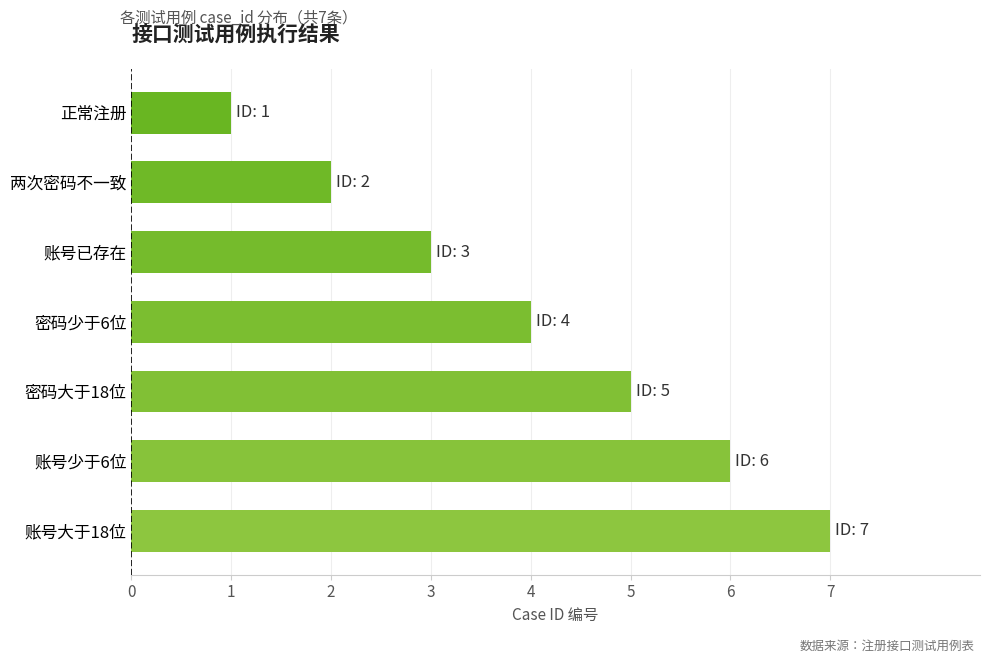

Reading top to bottom, extract all data points from this chart.

1	2	3	4	5	6	7